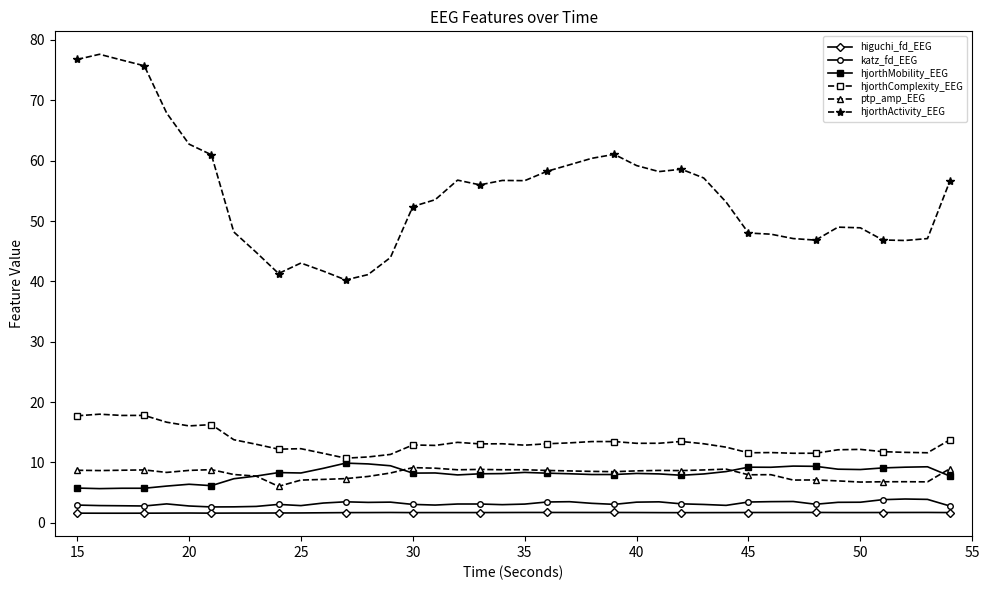

True or false: higuchi_fd_EEG and hjorthComplexity_EEG cross at least once.

False